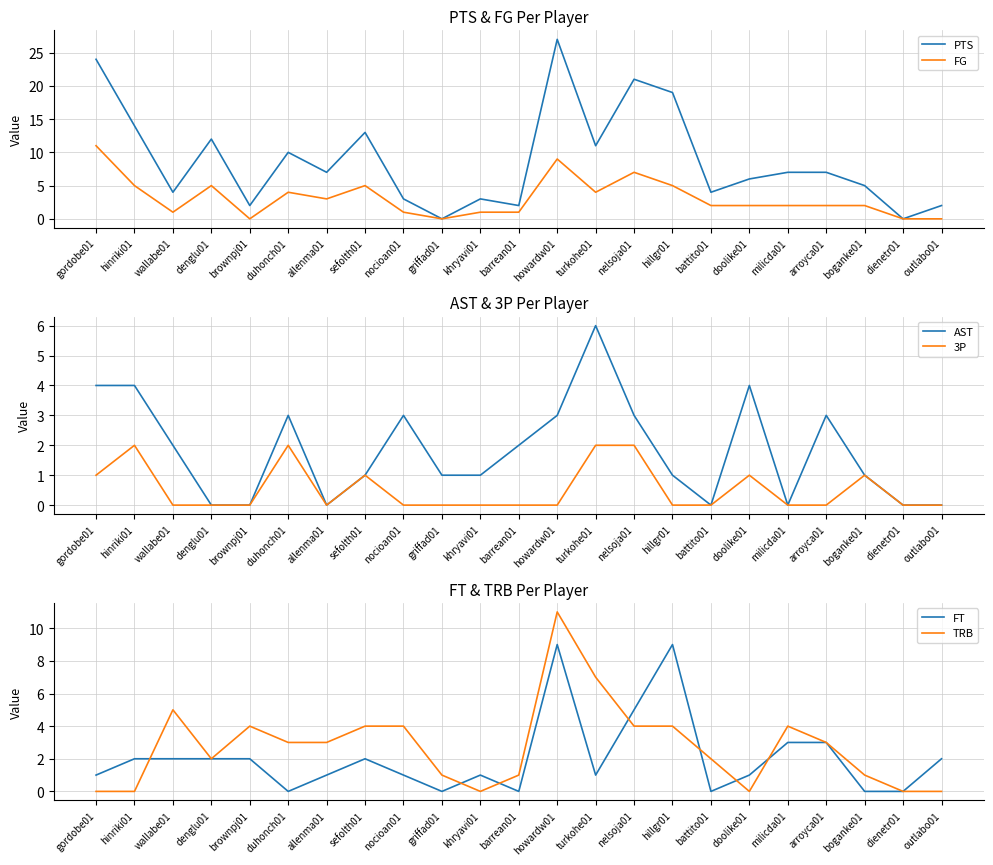

At how many categories does at least one series exceed 10?

8